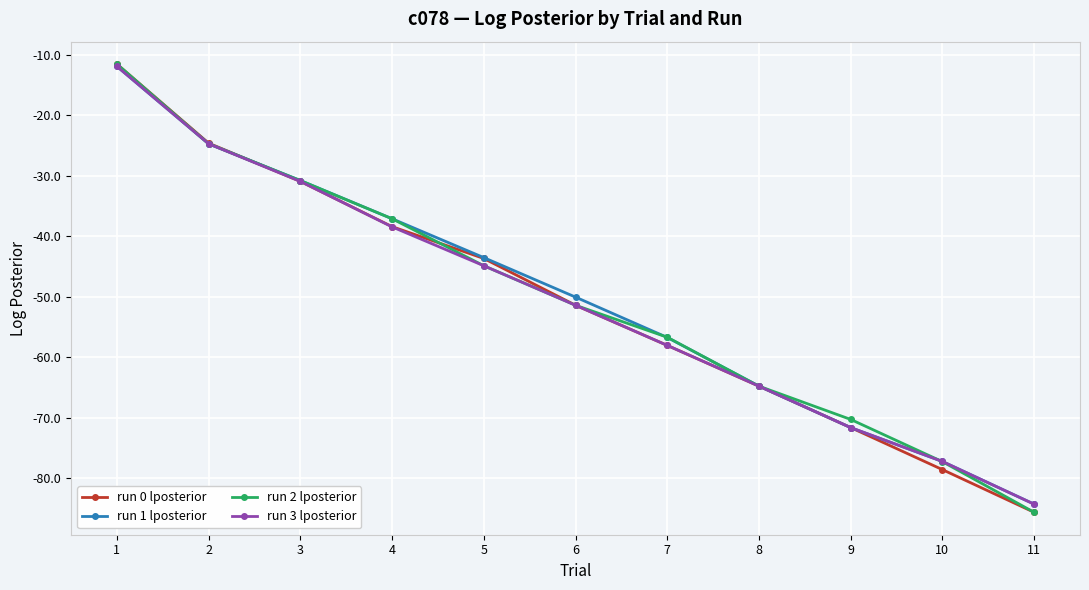

Reading left to right, transcribe all the data shown in this chart.

run 0 lposterior: 1=-11.6	2=-24.6	3=-31.0	4=-38.4	5=-43.7	6=-51.4	7=-58.0	8=-64.8	9=-71.6	10=-78.6	11=-85.6
run 1 lposterior: 1=-12.0	2=-24.7	3=-30.8	4=-37.1	5=-43.5	6=-50.1	7=-56.7	8=-64.8	9=-71.6	10=-77.2	11=-84.3
run 2 lposterior: 1=-11.6	2=-24.7	3=-30.8	4=-37.1	5=-44.9	6=-51.4	7=-56.7	8=-64.8	9=-70.3	10=-77.2	11=-85.6
run 3 lposterior: 1=-12.0	2=-24.7	3=-31.0	4=-38.5	5=-44.9	6=-51.4	7=-58.0	8=-64.8	9=-71.6	10=-77.2	11=-84.3